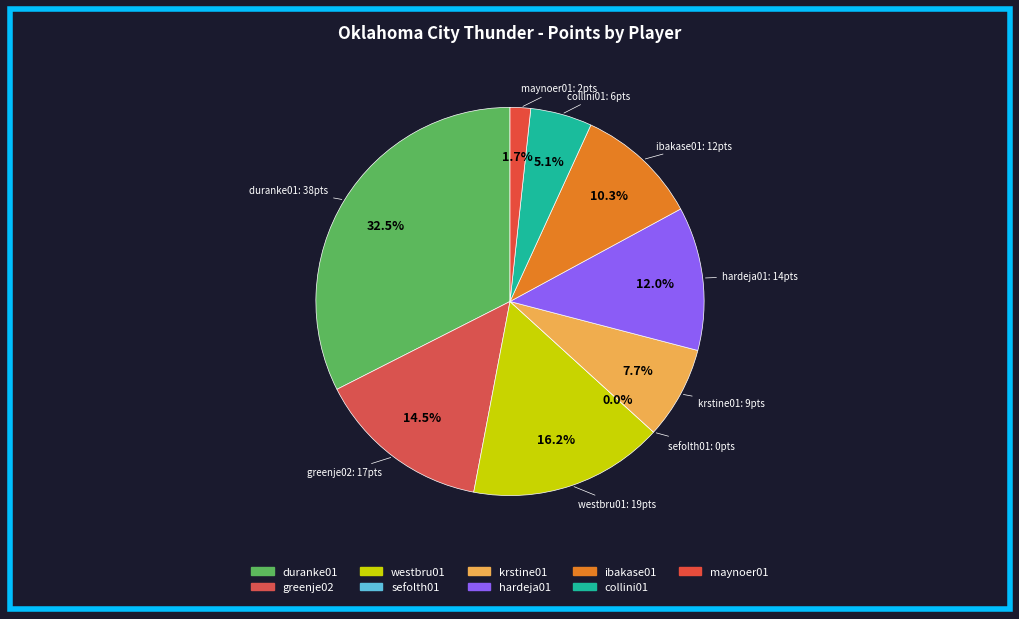

Is collini01 the majority of the pie?

No